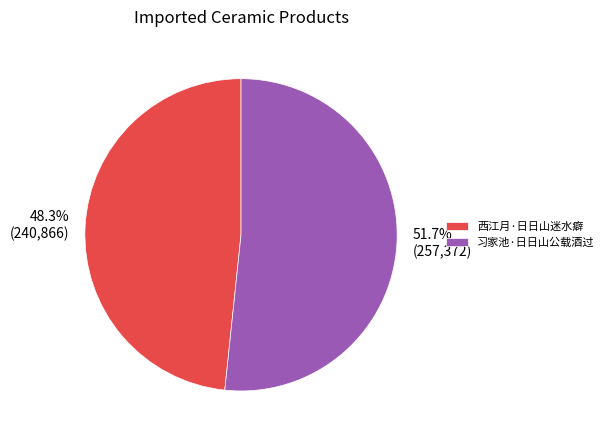

To the nearest percent, what percentage of the pie is 西江月·日日山迷水癖?

48%